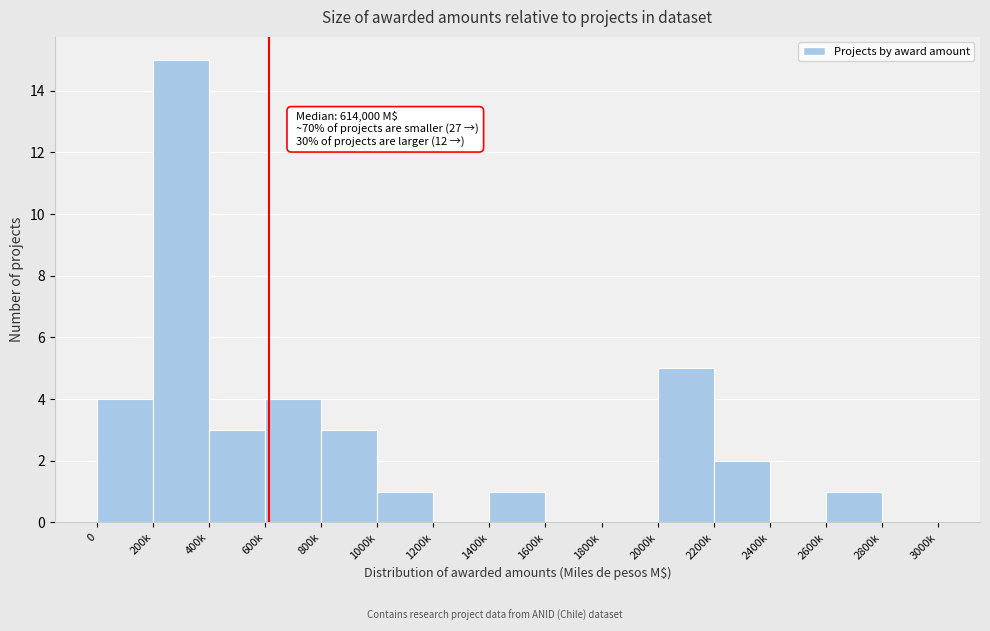

Reading left to right, transcribe all the data shown in this chart.

0=4	200k=15	400k=3	600k=4	800k=3	1000k=1	1200k=0	1400k=1	1600k=0	1800k=0	2000k=5	2200k=2	2400k=0	2600k=1	2800k=0